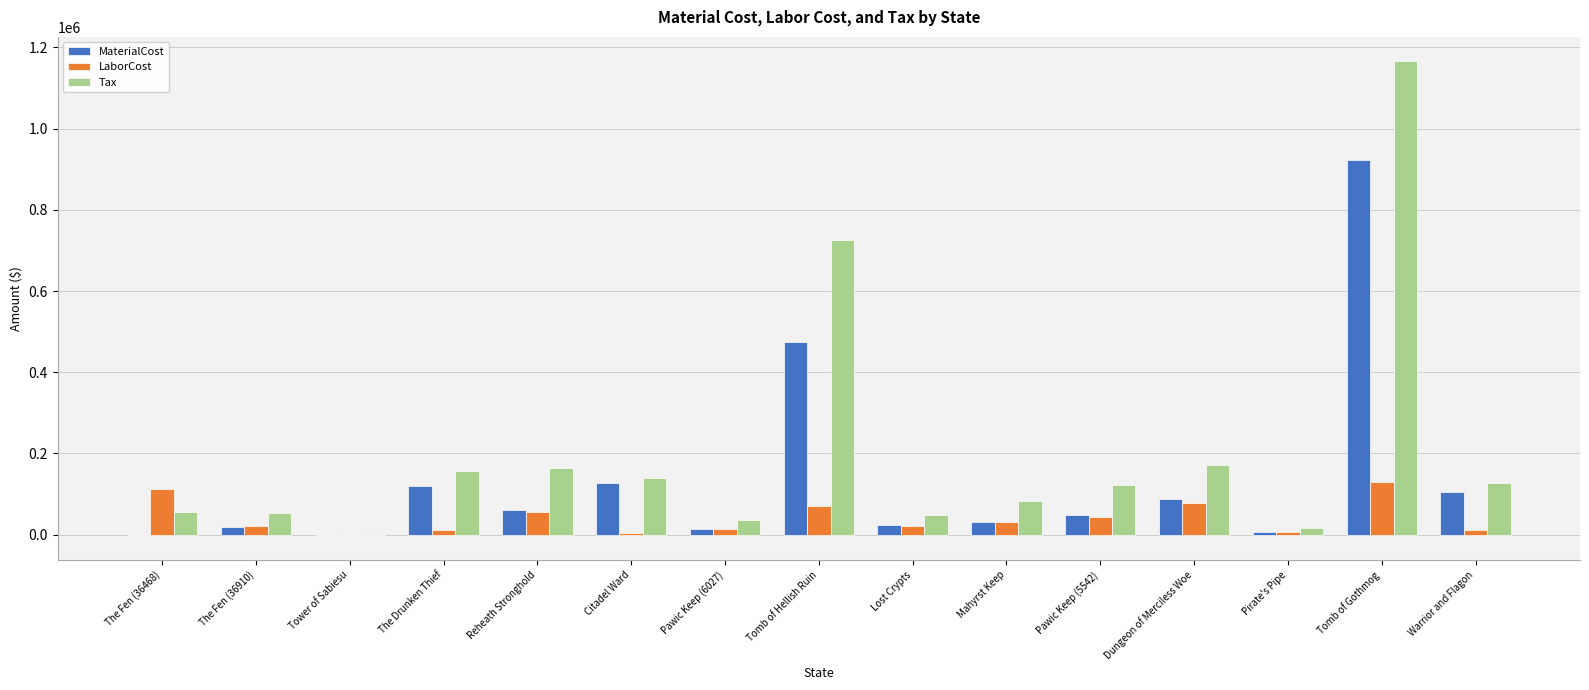

Is the value of MaterialCost at Dungeon of Merciless Woe greater than the value of LaborCost at The Drunken Thief?

Yes